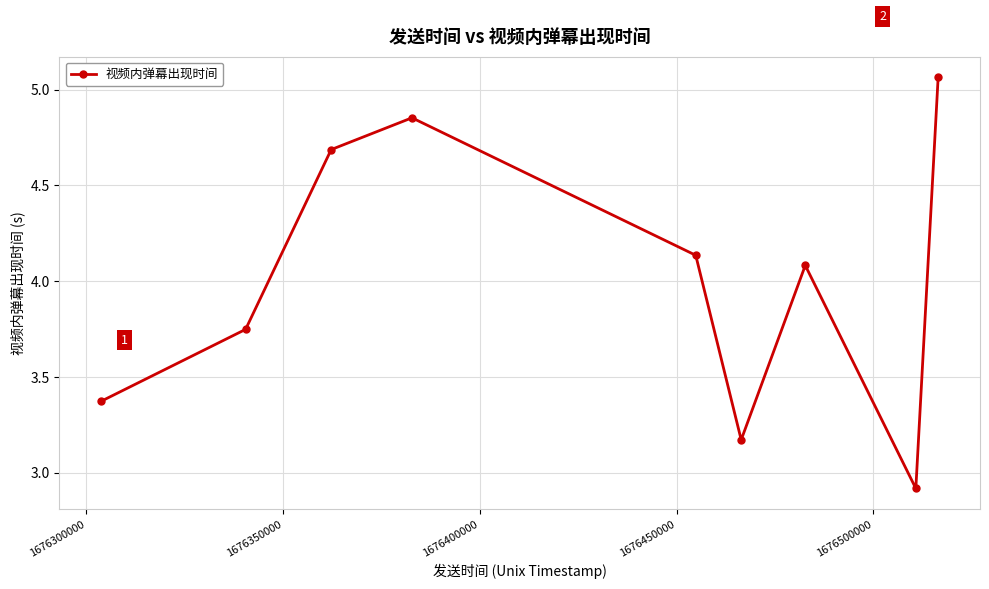

How many points are higher than both their immediate neighbors (excluding endpoints)?

2